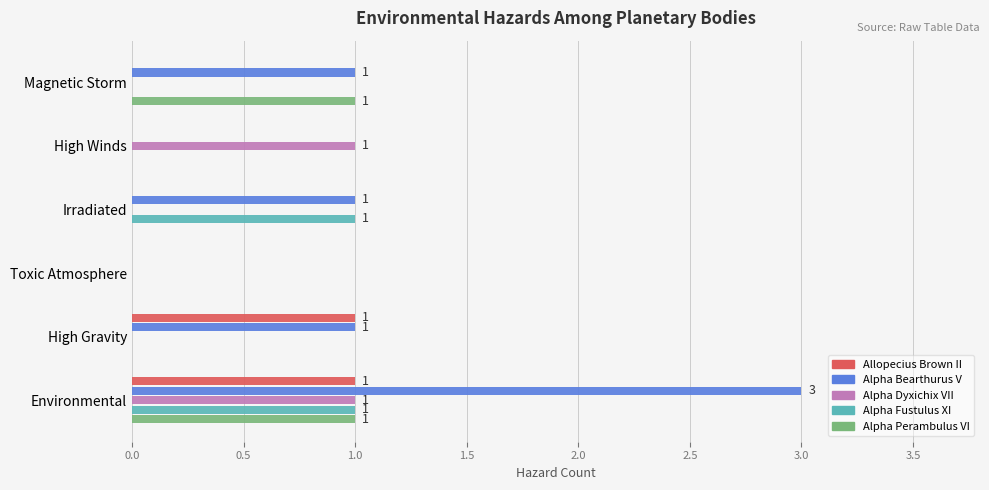

What is the greatest value displayed?

3